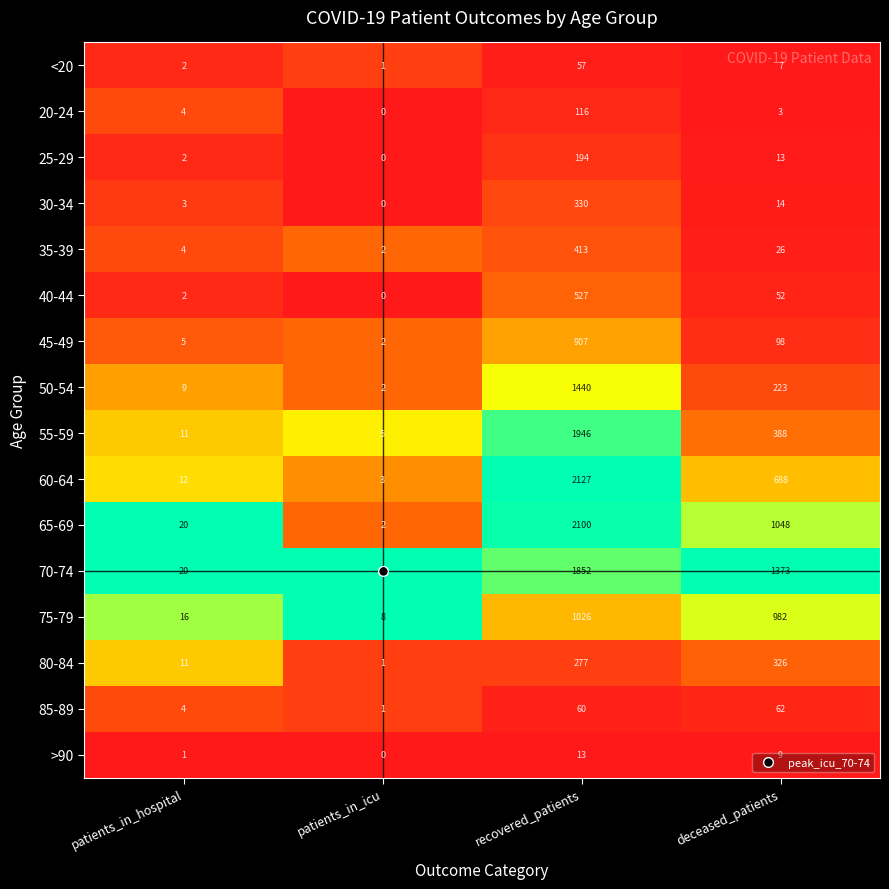

Rank the categories by <20 value from lowest to highest.

patients_in_icu, patients_in_hospital, deceased_patients, recovered_patients